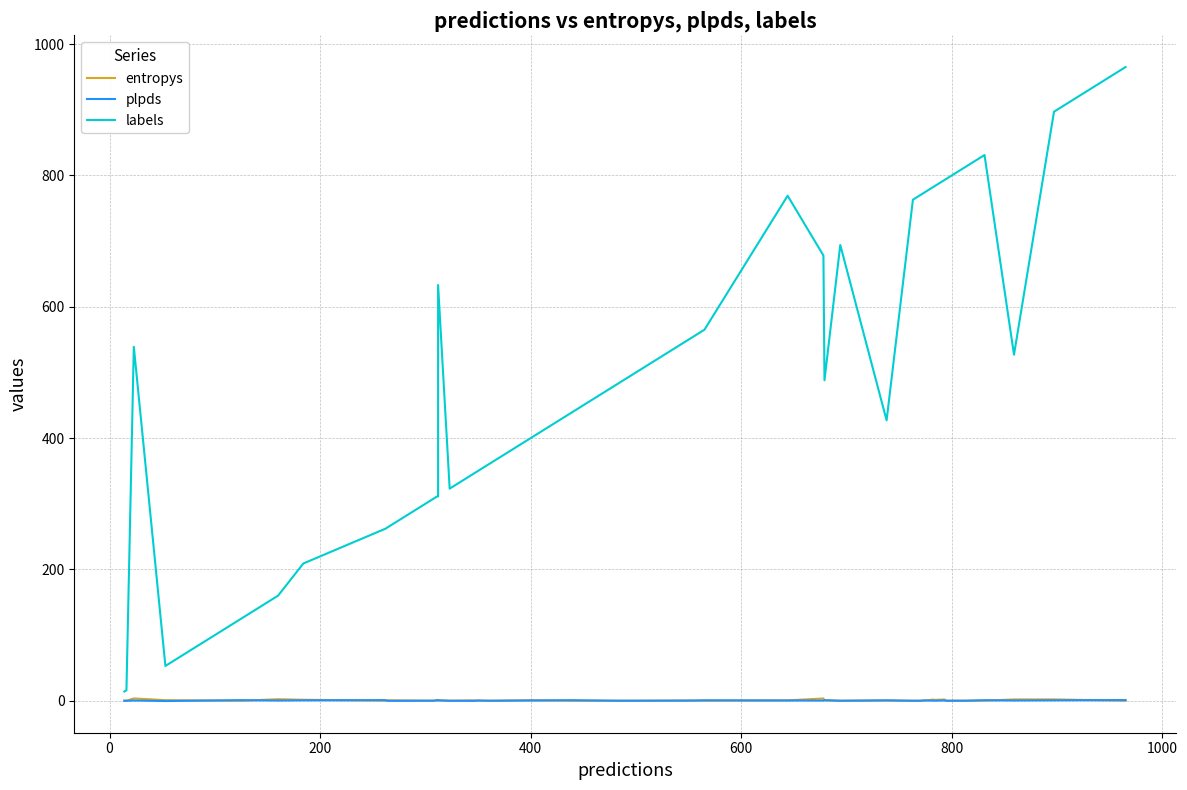

What is the average value of the labels series?

509.4